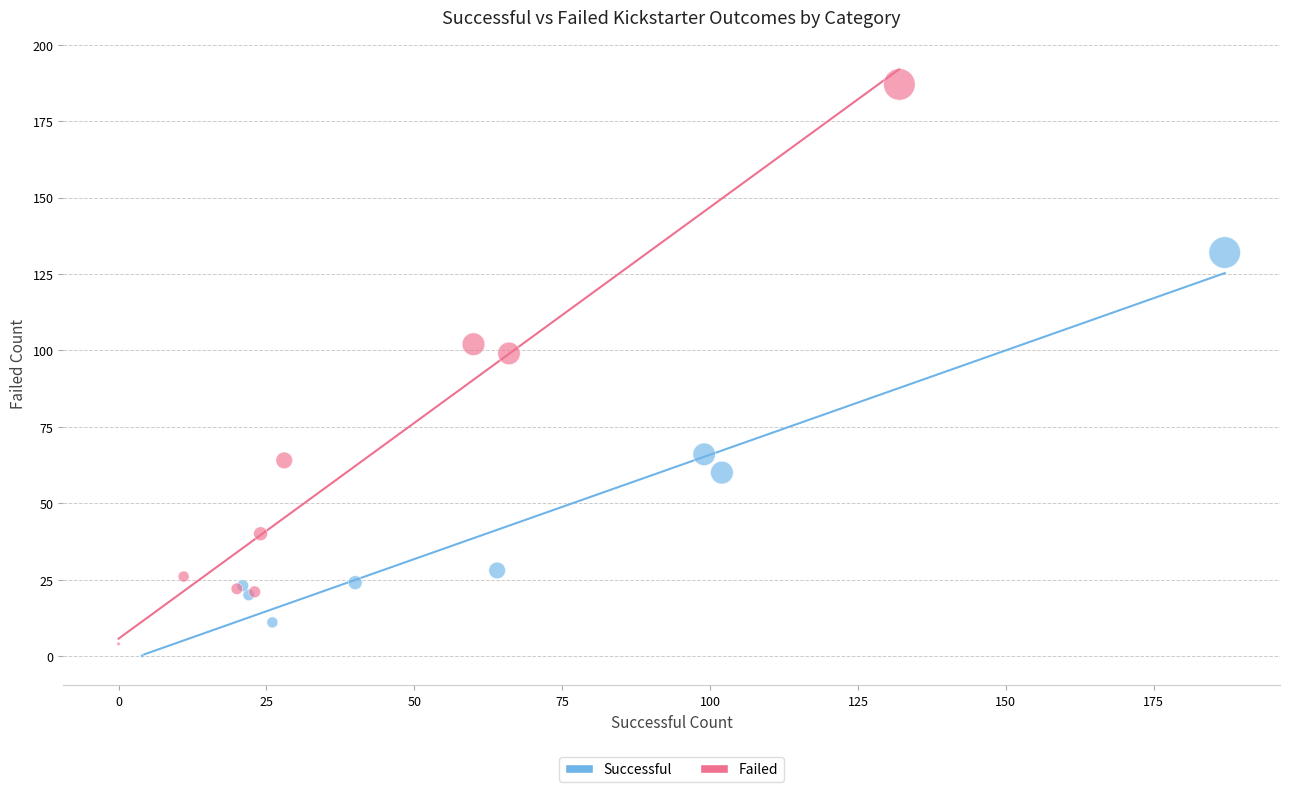

What are all the series names shown in the legend?

Successful, Failed